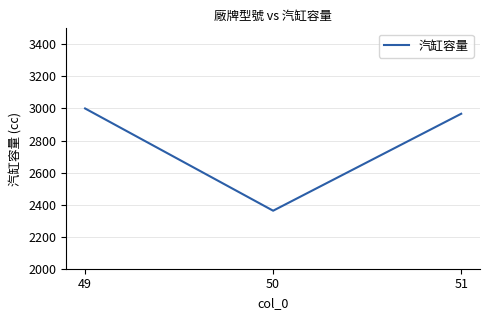

What value does the data have at 50, to the nearest 50?

2350